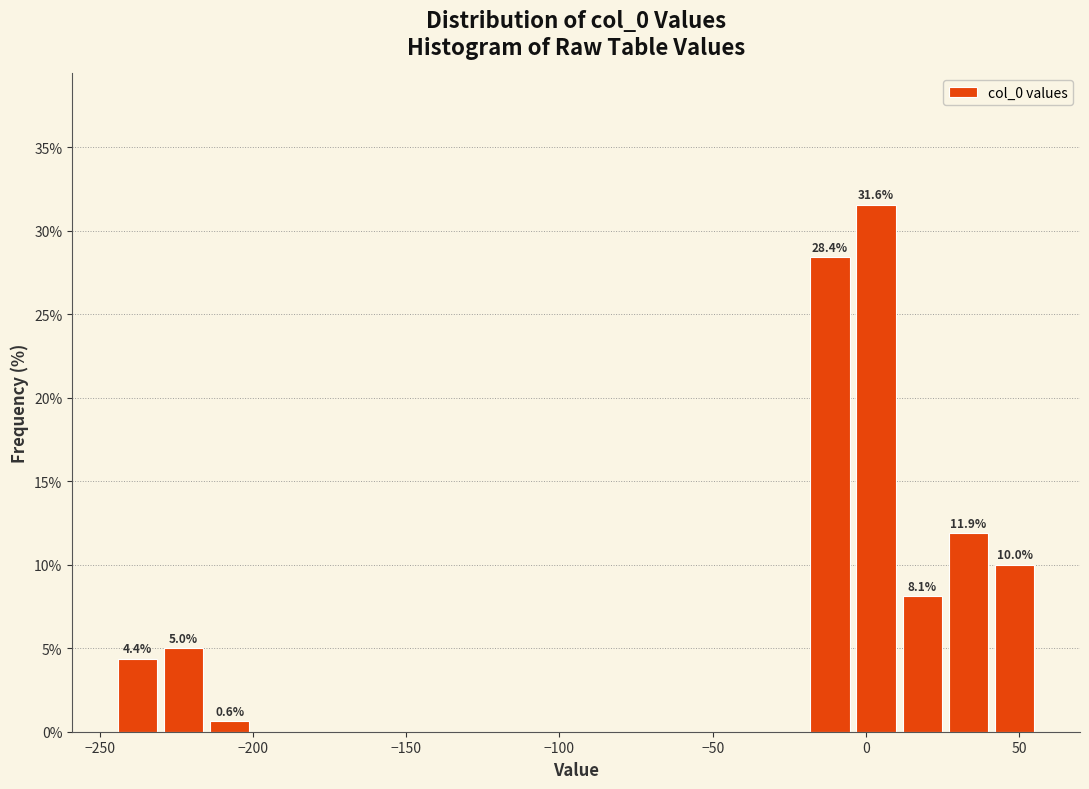

Read against the x-axis, roughly where is the centre of the tallest bar?

5